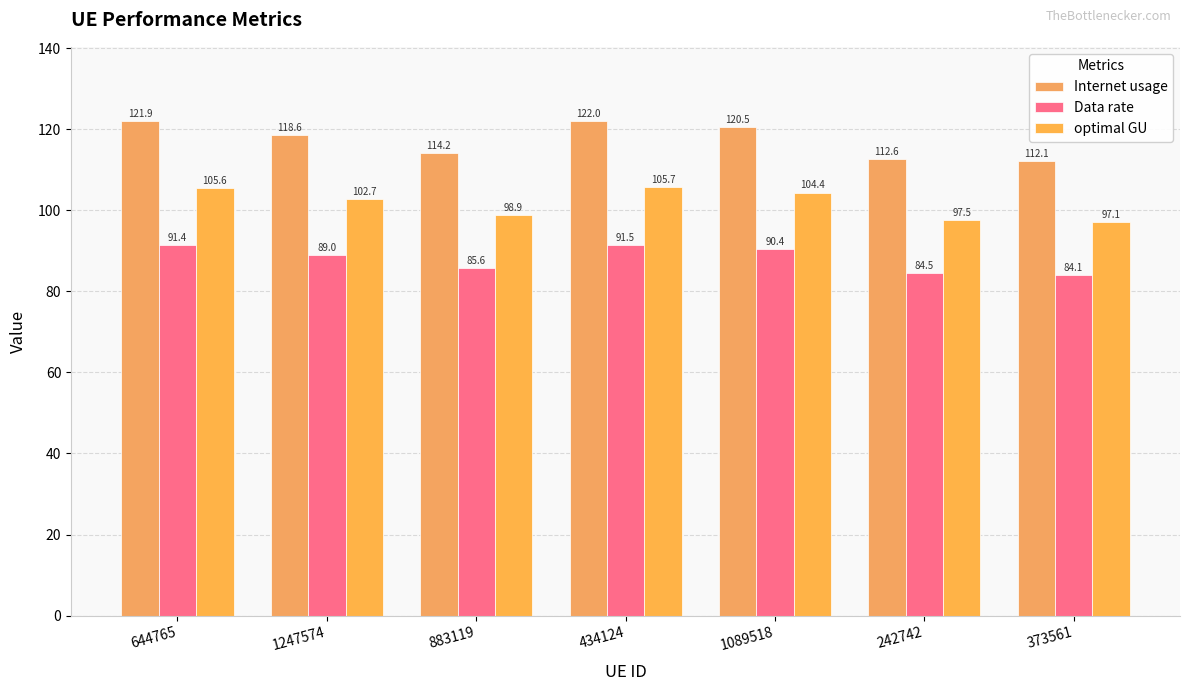

How many bars are there in total?

21